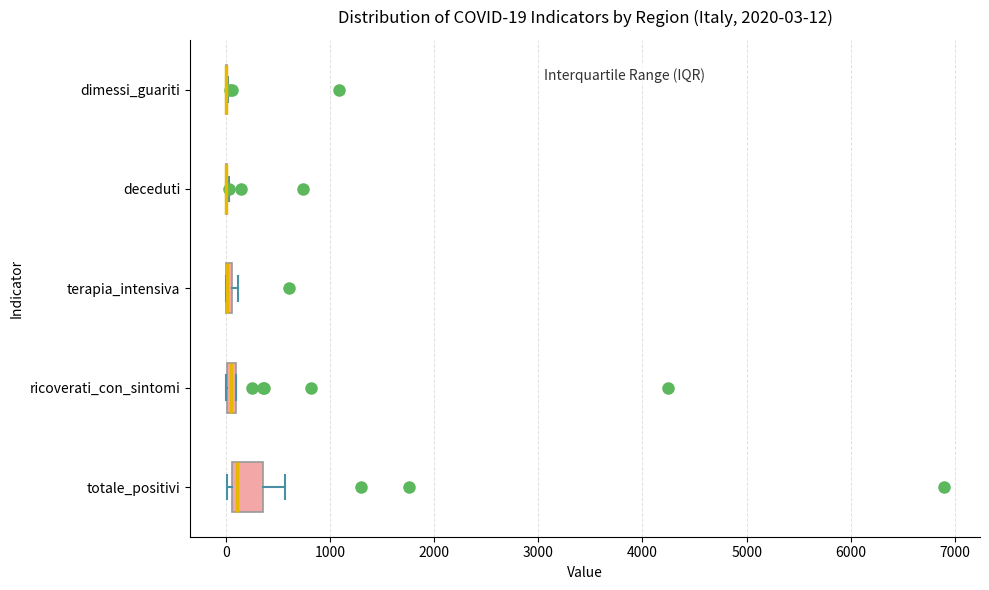

Comparing the boxes themselves (not the whiskers), which one is the widest?

totale_positivi